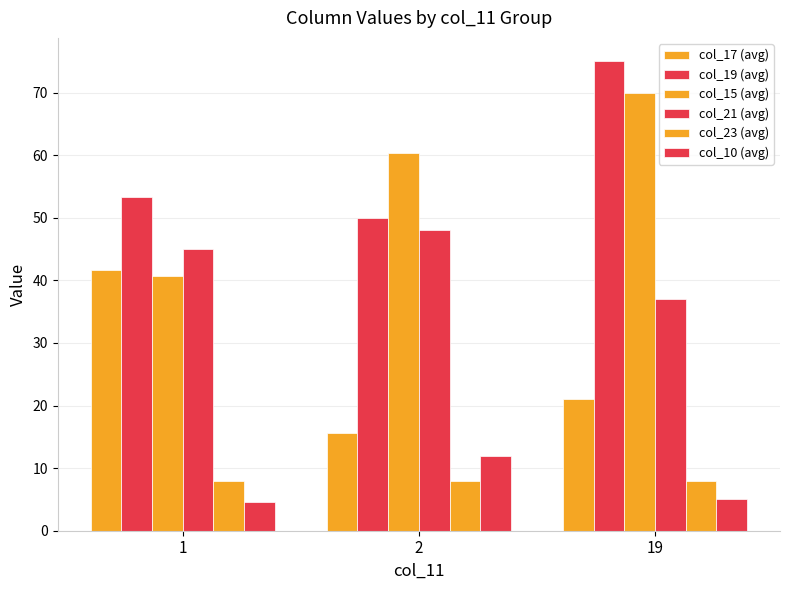

Reading left to right, extract all data points from this chart.

col_17 (avg): 41.7	15.7	21.0
col_19 (avg): 53.3	50.0	75.0
col_15 (avg): 40.7	60.3	70.0
col_21 (avg): 45.0	48.0	37.0
col_23 (avg): 8.0	8.0	8.0
col_10 (avg): 4.7	12.0	5.0